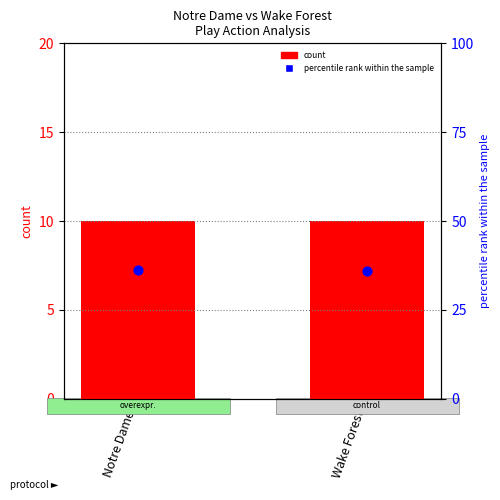

Which series contains the highest Y value?

percentile rank within the sample